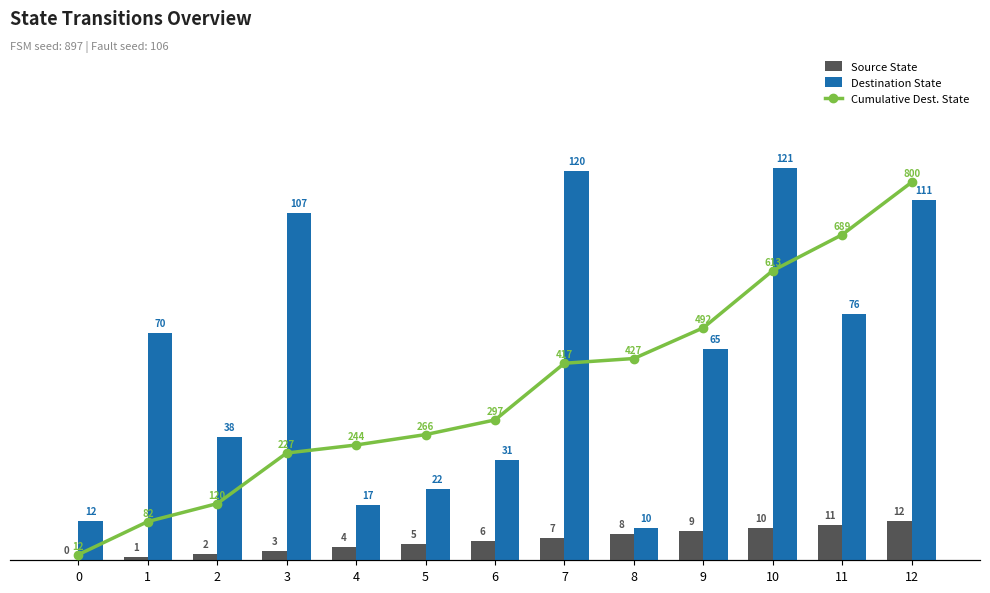

What is the spread (max minus min) of values at 10?

603